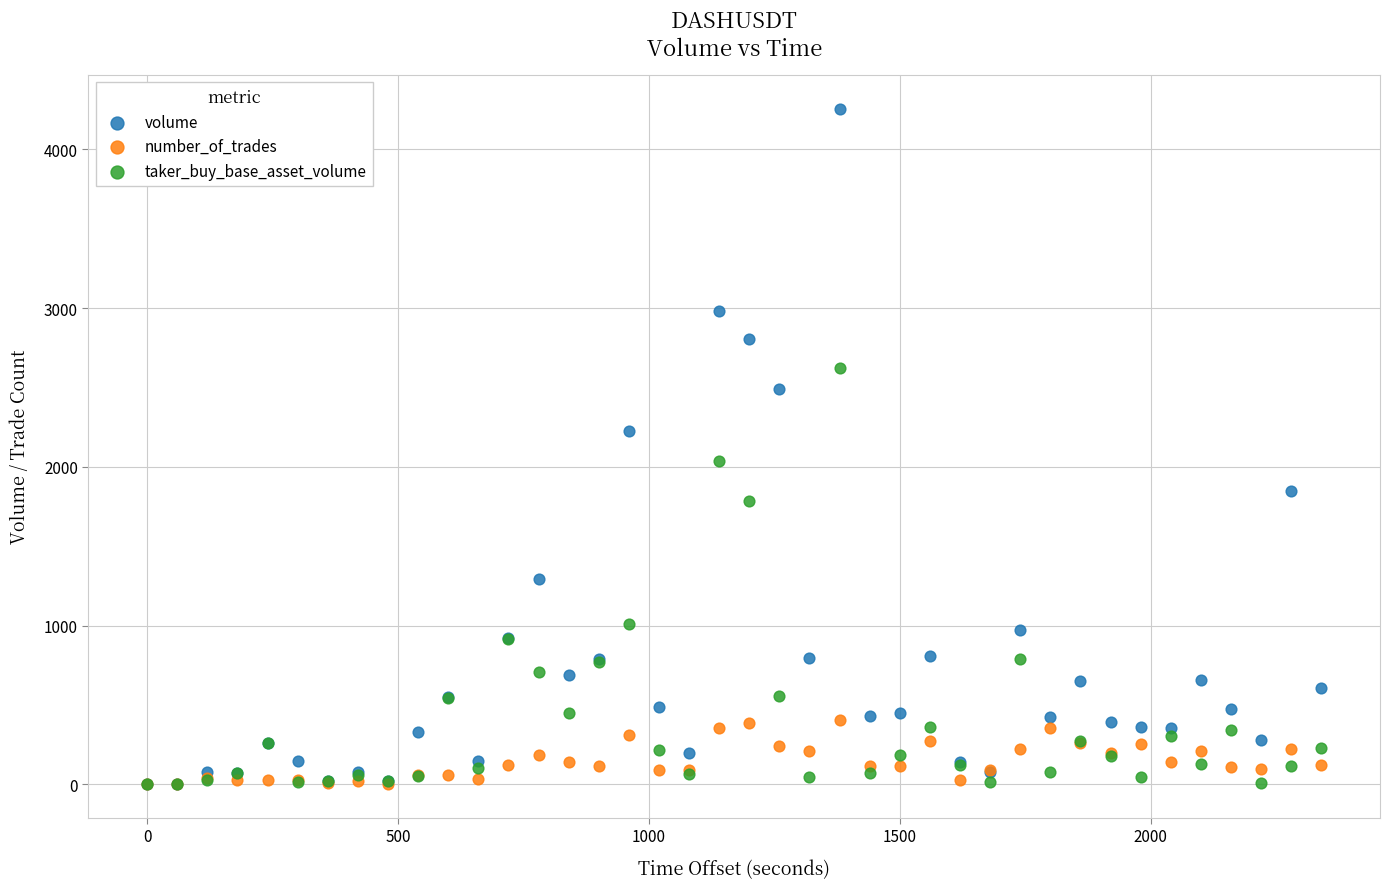

What are all the series names shown in the legend?

volume, number_of_trades, taker_buy_base_asset_volume